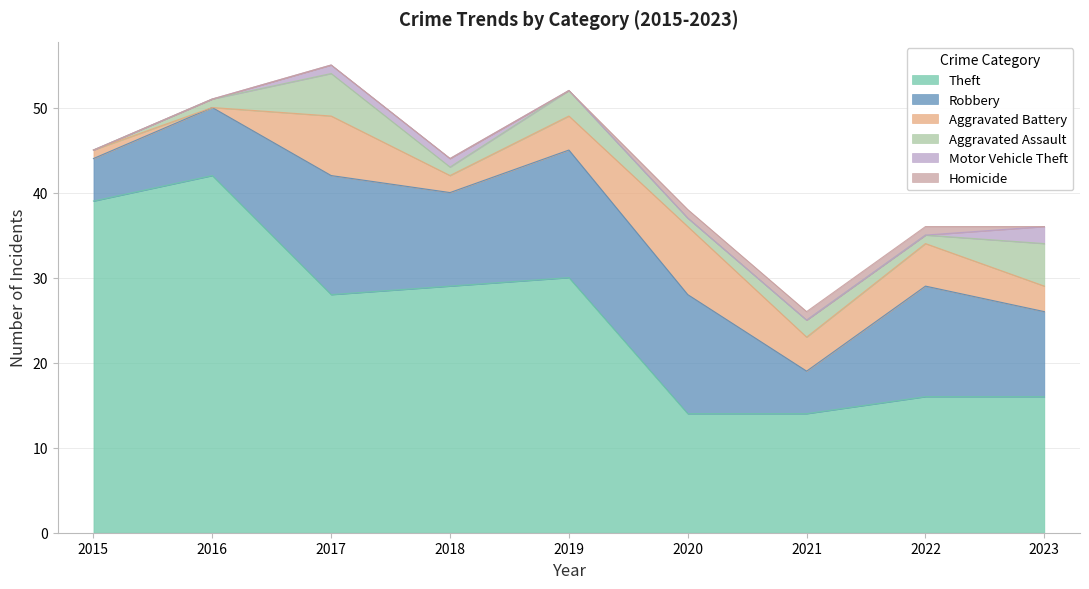

Which series has the largest total across all categories?

Theft